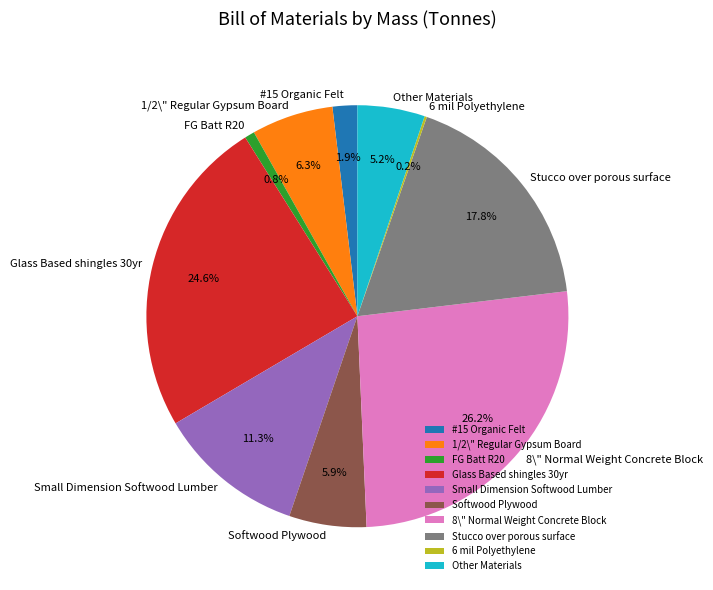

To the nearest percent, what portion does Small Dimension Softwood Lumber represent?

11%